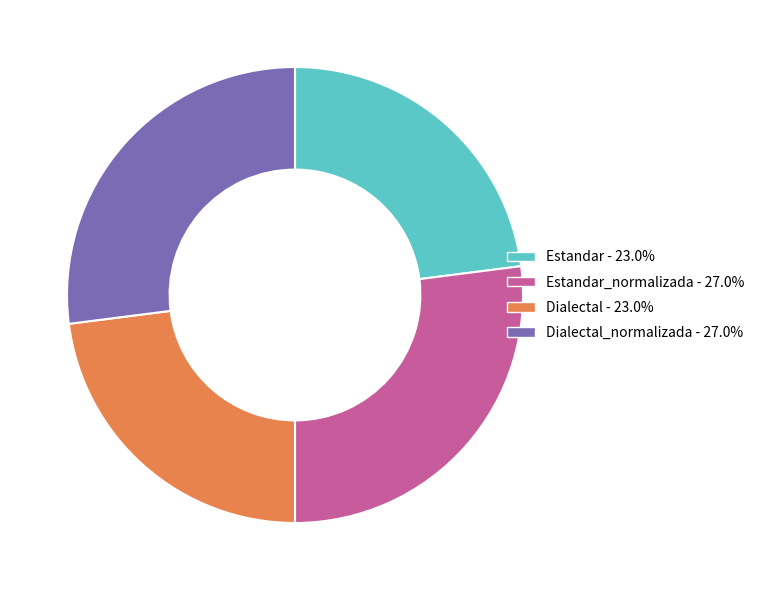

Does any single category account for the majority?

No